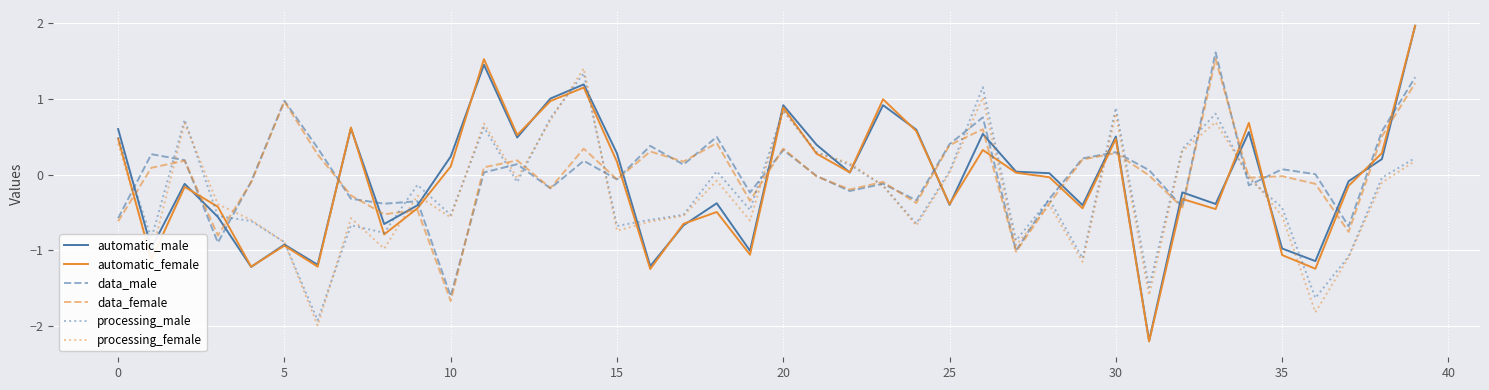

Which series has the widest spread of values?

automatic_female